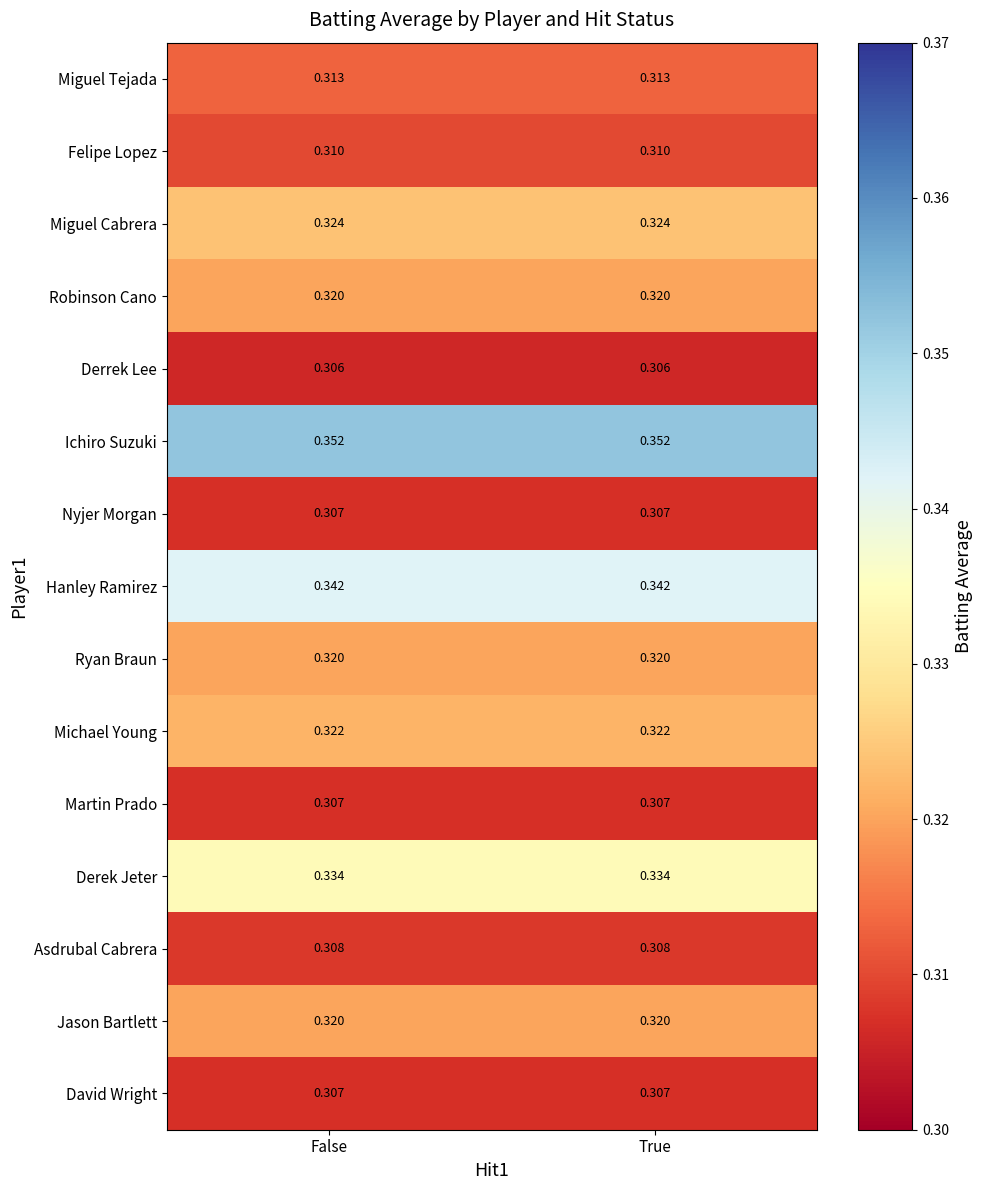

Which series has the largest total across all categories?

Ichiro Suzuki